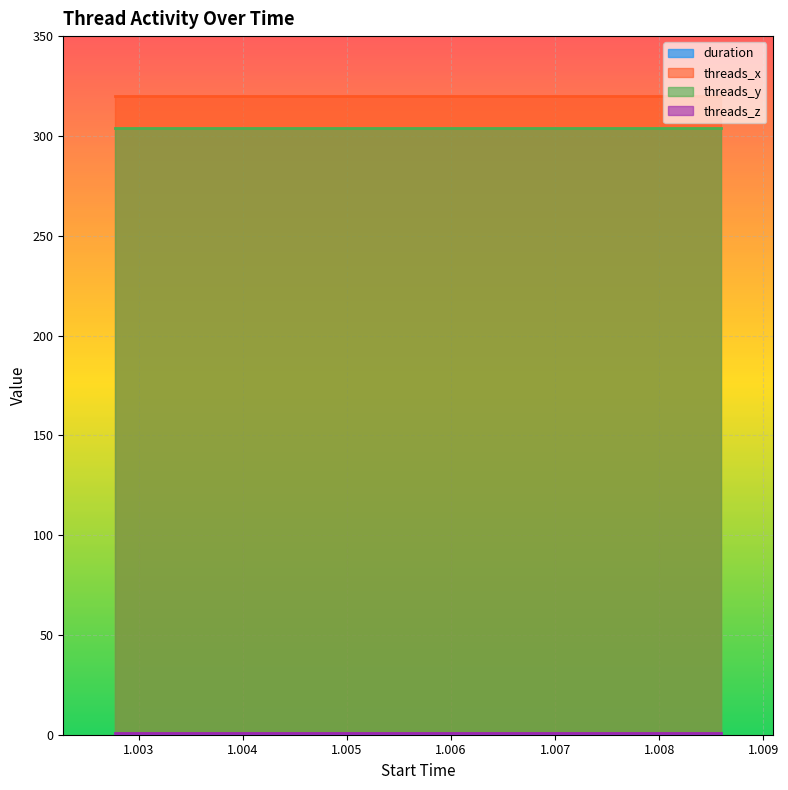

What are all the series names shown in the legend?

duration, threads_x, threads_y, threads_z